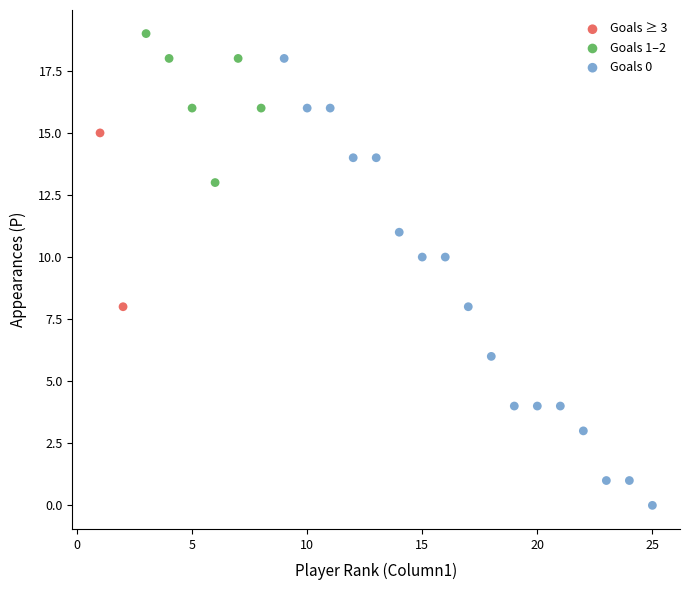

What are all the series names shown in the legend?

Goals ≥ 3, Goals 1–2, Goals 0